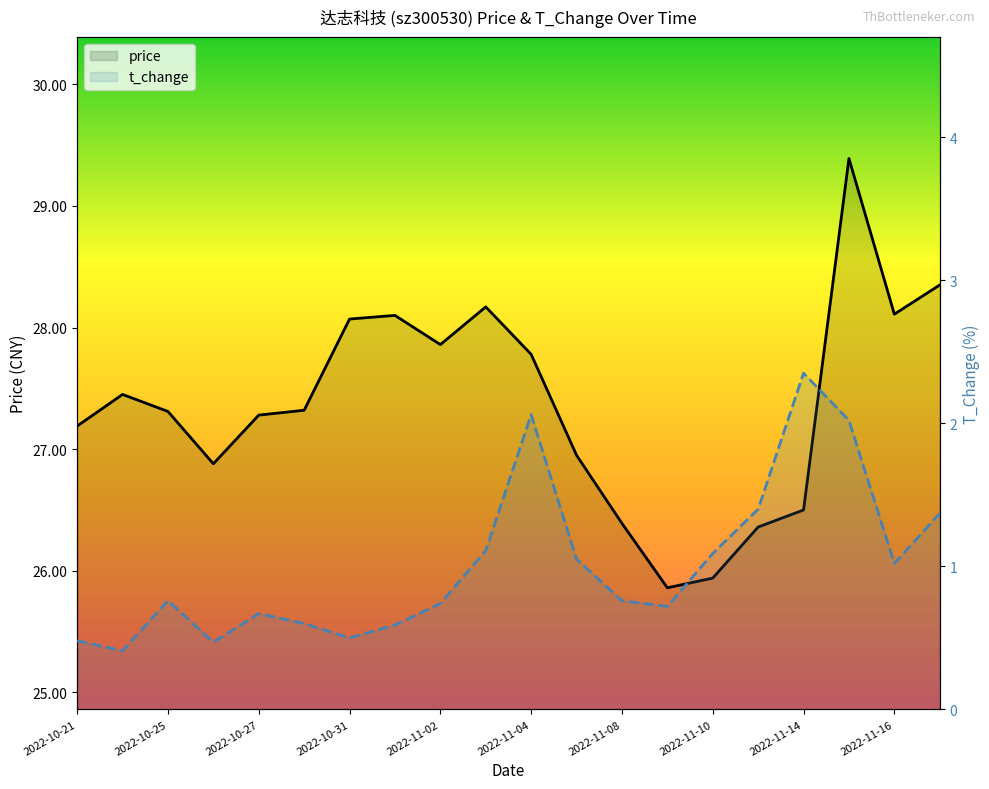

At 2022-11-03, list the series in order from largest to smallest.

price, t_change